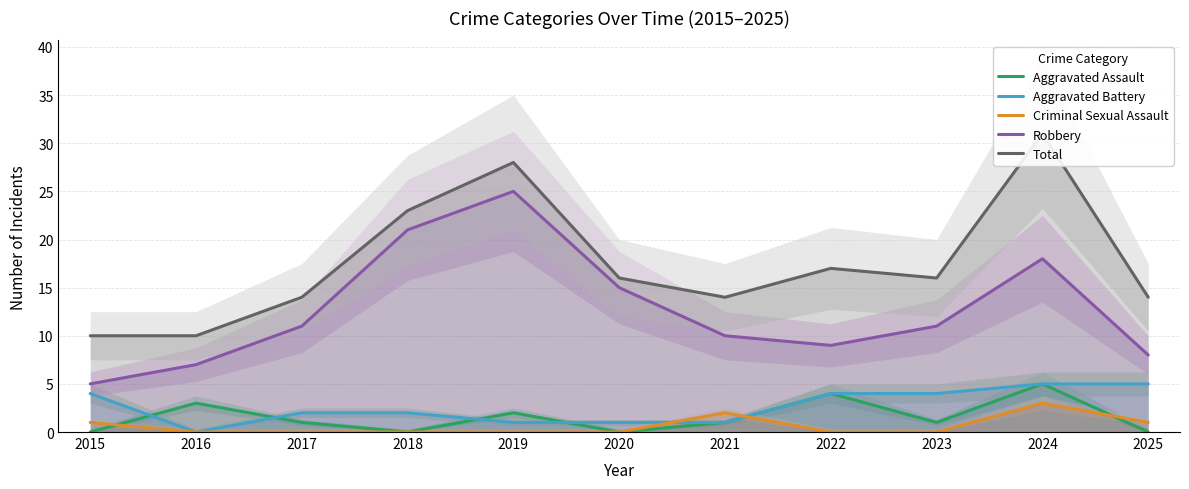

Which series has the widest spread of values?

Total